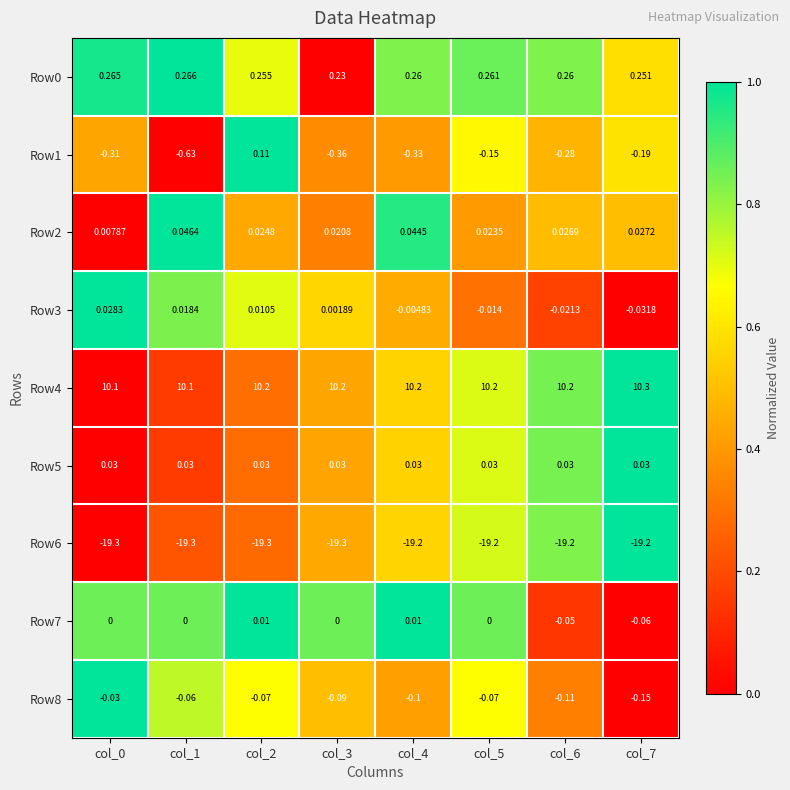

Reading left to right, extract all data points from this chart.

Row0: col_0=0.3	col_1=0.3	col_2=0.3	col_3=0.2	col_4=0.3	col_5=0.3	col_6=0.3	col_7=0.3
Row1: col_0=-0.3	col_1=-0.6	col_2=0.1	col_3=-0.4	col_4=-0.3	col_5=-0.1	col_6=-0.3	col_7=-0.2
Row2: col_0=0.0	col_1=0.0	col_2=0.0	col_3=0.0	col_4=0.0	col_5=0.0	col_6=0.0	col_7=0.0
Row3: col_0=0.0	col_1=0.0	col_2=0.0	col_3=0.0	col_4=-0.0	col_5=-0.0	col_6=-0.0	col_7=-0.0
Row4: col_0=10.1	col_1=10.1	col_2=10.2	col_3=10.2	col_4=10.2	col_5=10.2	col_6=10.2	col_7=10.3
Row5: col_0=0.0	col_1=0.0	col_2=0.0	col_3=0.0	col_4=0.0	col_5=0.0	col_6=0.0	col_7=0.0
Row6: col_0=-19.3	col_1=-19.3	col_2=-19.3	col_3=-19.3	col_4=-19.2	col_5=-19.2	col_6=-19.2	col_7=-19.2
Row7: col_0=0.0	col_1=0.0	col_2=0.0	col_3=0.0	col_4=0.0	col_5=0.0	col_6=-0.1	col_7=-0.1
Row8: col_0=-0.0	col_1=-0.1	col_2=-0.1	col_3=-0.1	col_4=-0.1	col_5=-0.1	col_6=-0.1	col_7=-0.1